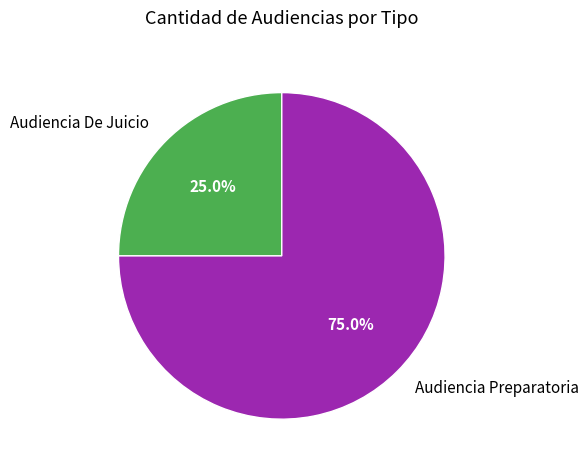

What is the ratio of the value at Audiencia Preparatoria to the value at Audiencia De Juicio?

3.0